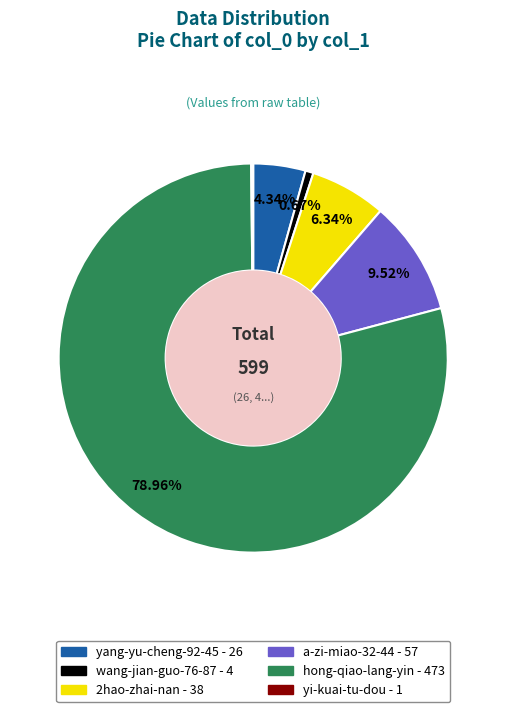

Does hong-qiao-lang-yin represent more than half of the total?

Yes